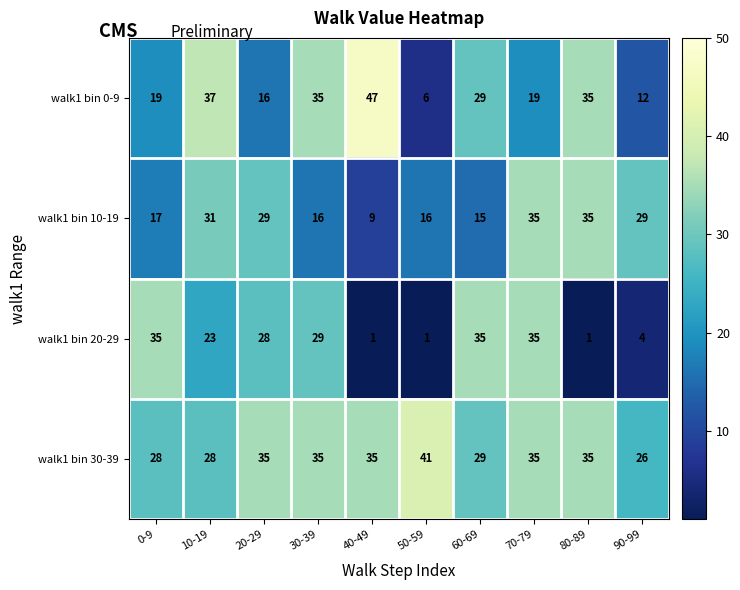

What is the spread (max minus min) of values at 90-99?

25